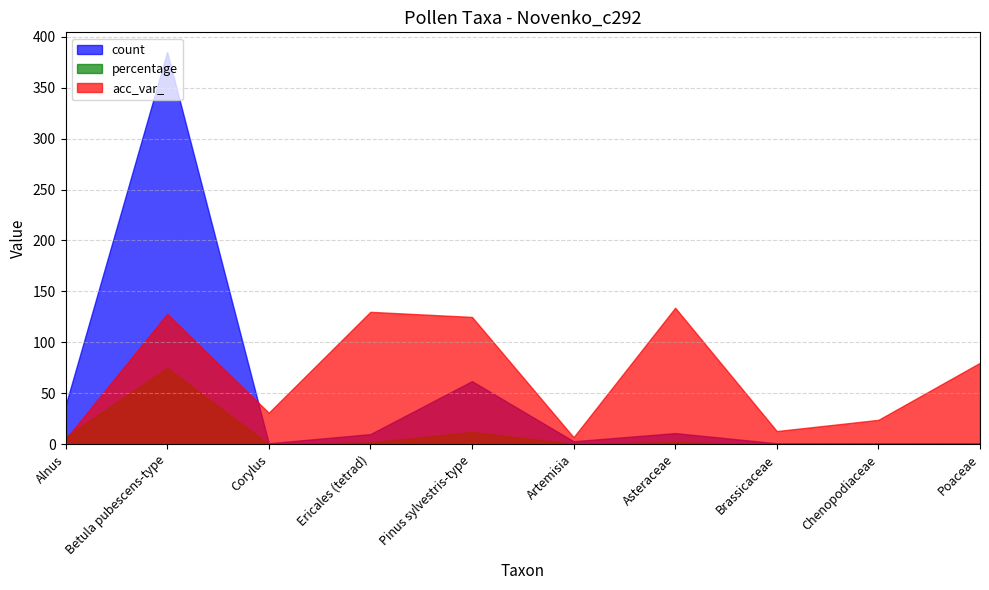

Which series ends up on top after the final intersection of acc_var_ and percentage?

acc_var_